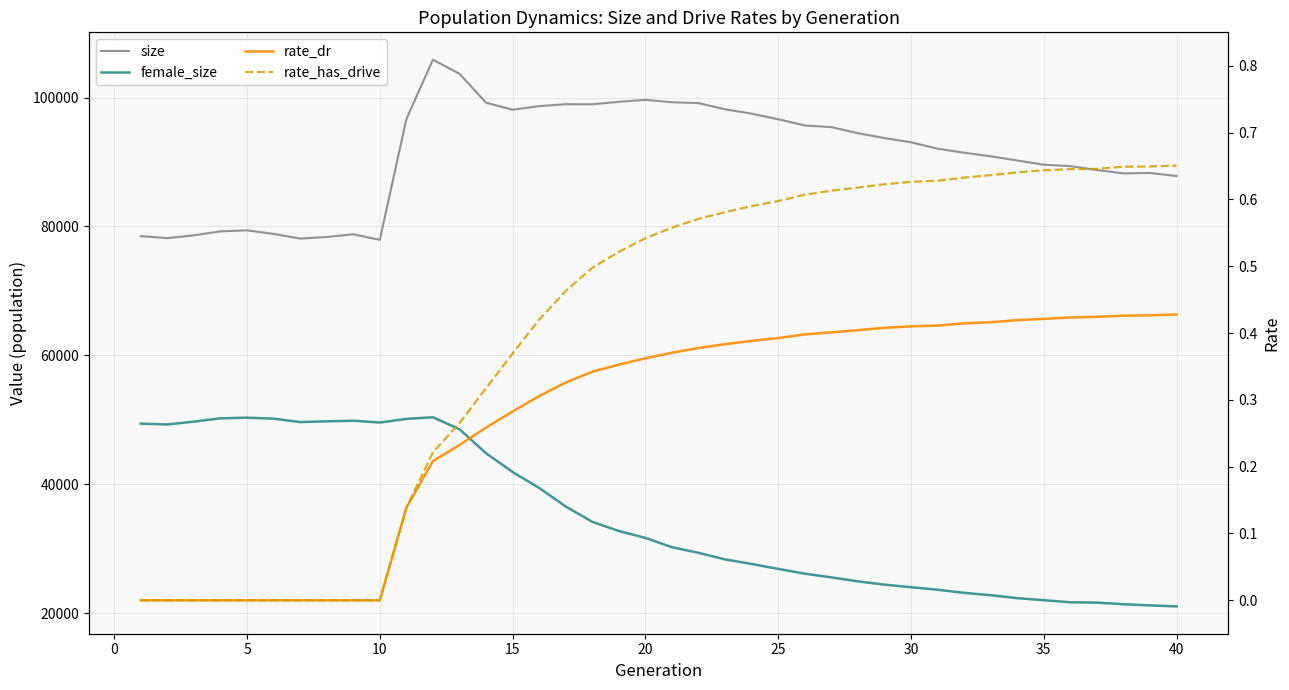

The value of rate_dr at 40 is 0.6. True or false?

False